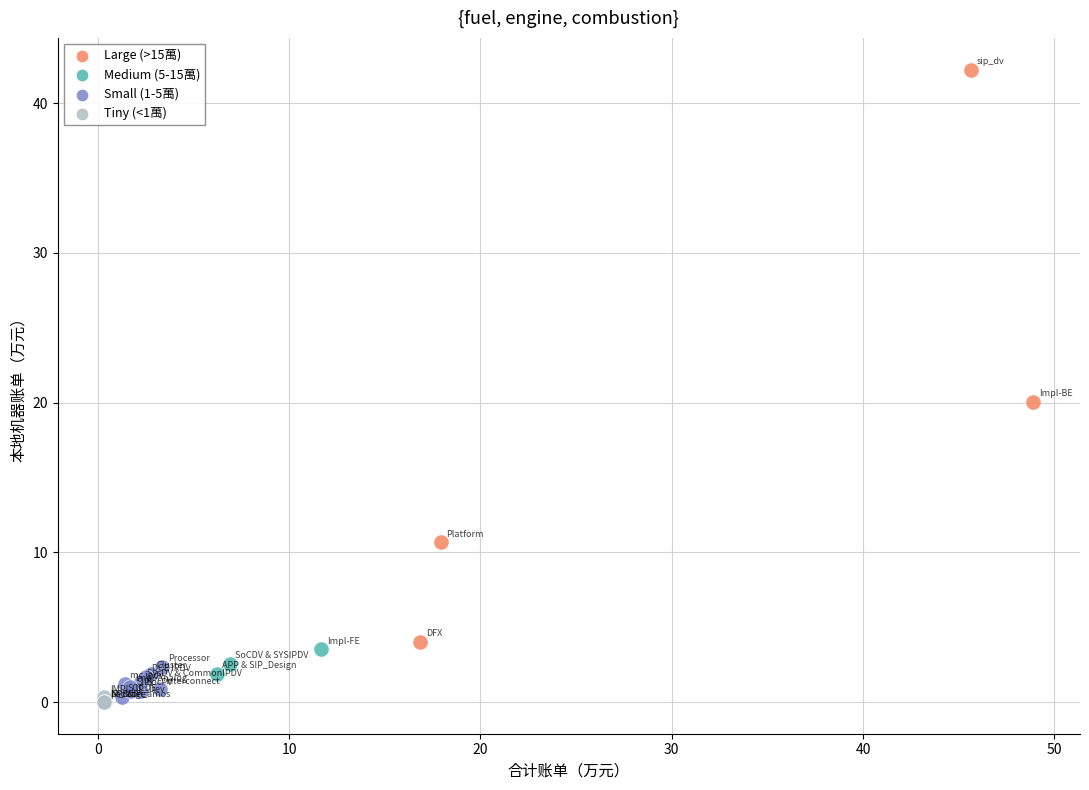

Which series has the largest Y range (max minus min)?

Large (>15萬)